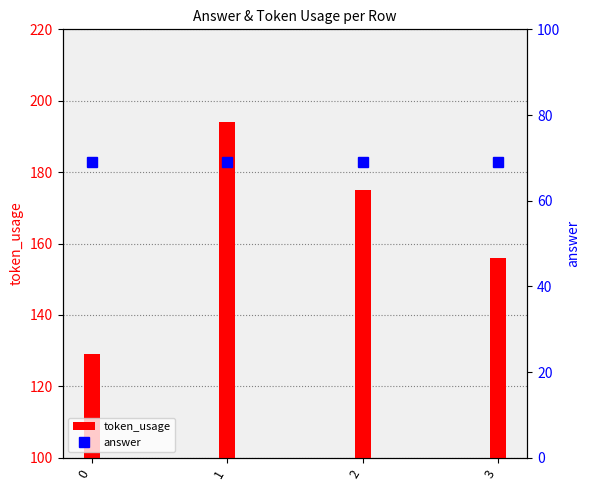

Reading left to right, list all the values displayed in this chart.

token_usage: 129	194	175	156
answer: 69	69	69	69